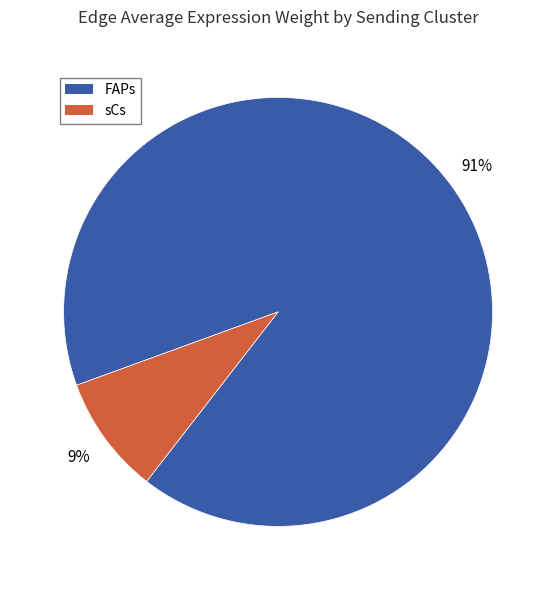

Is it true that sCs is 9% of the pie?

True